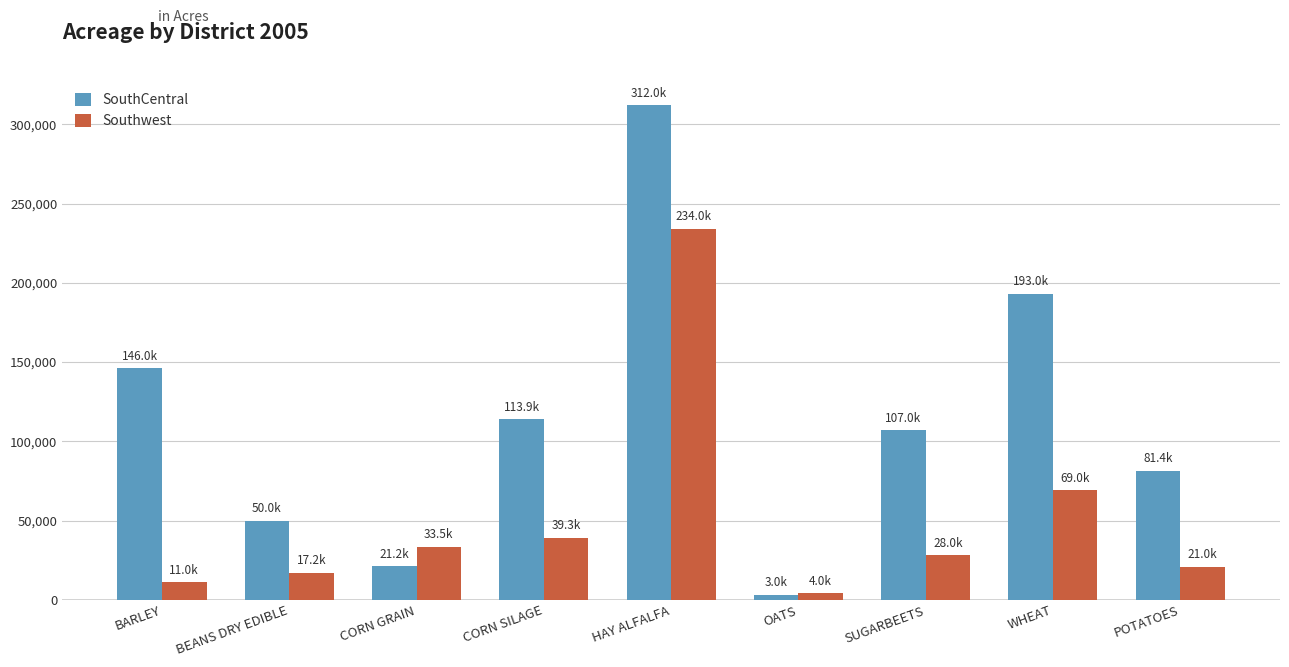

Which category has the highest value across all series?

HAY ALFALFA